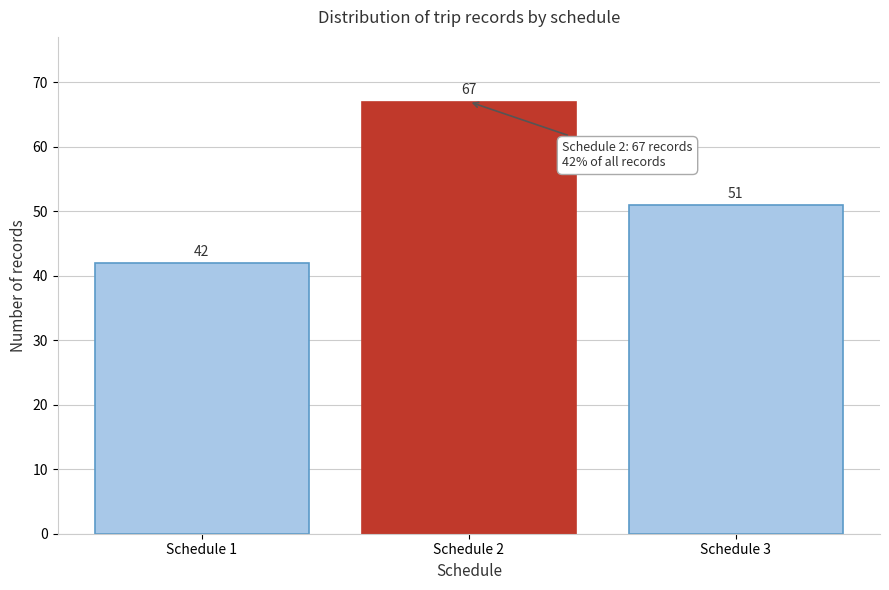

Reading left to right, extract all data points from this chart.

Schedule 1=42	Schedule 2=67	Schedule 3=51